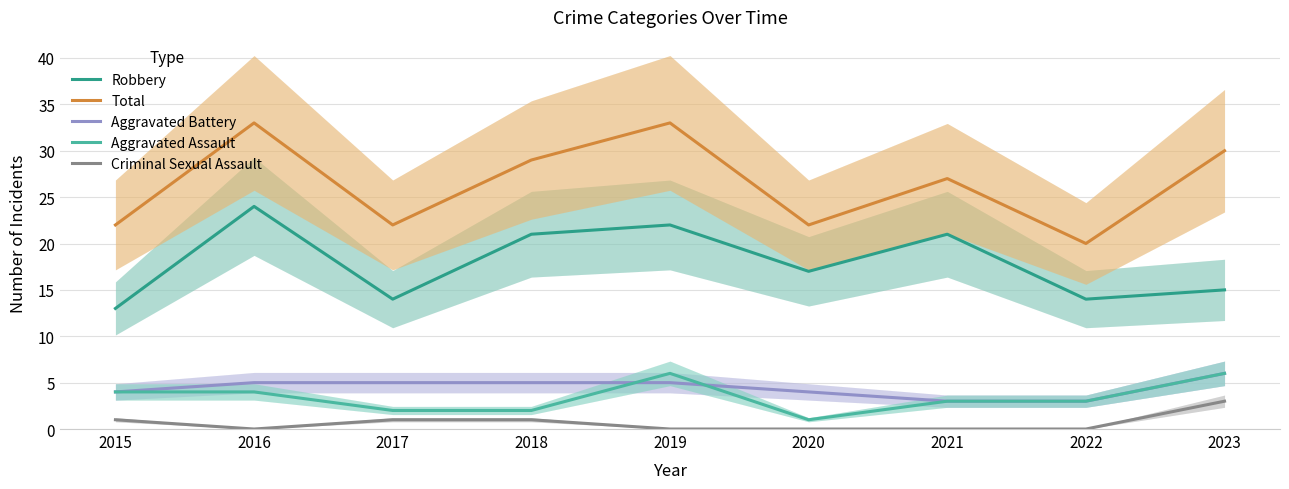

What is the greatest value displayed?

33